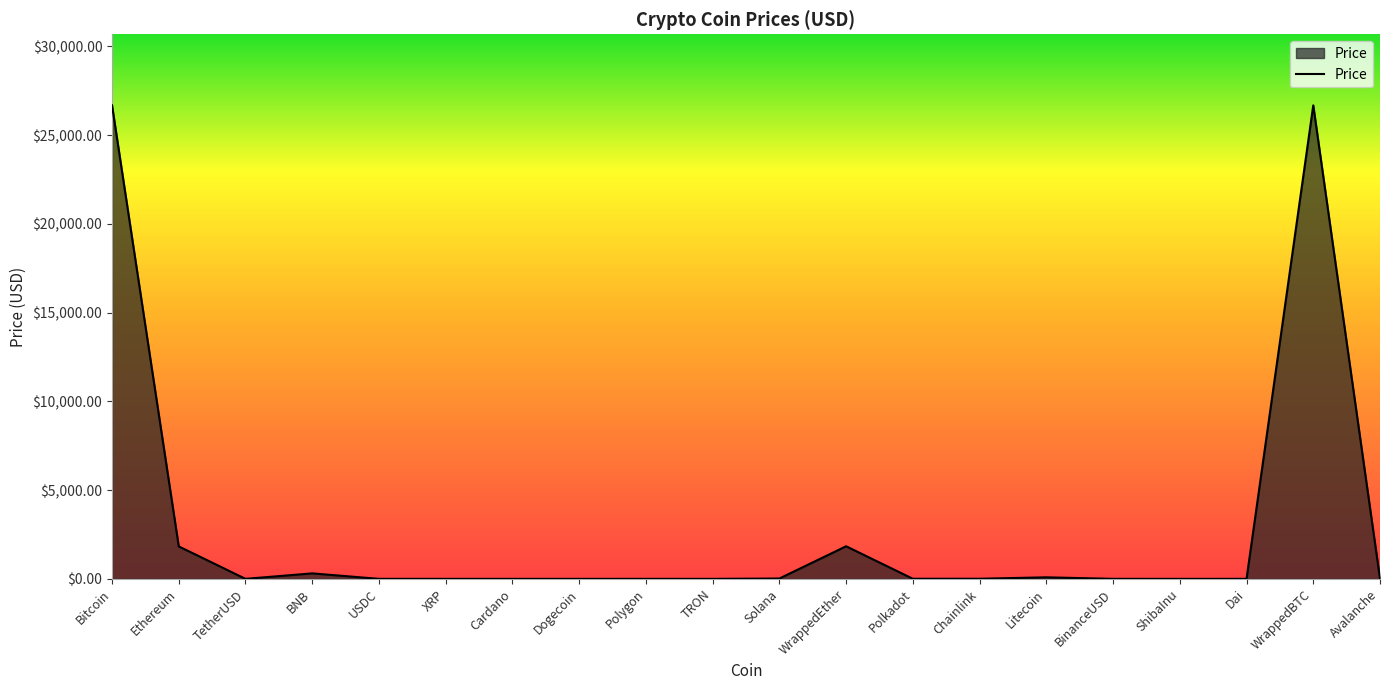

At which category does the data reach its first local peak?

BNB